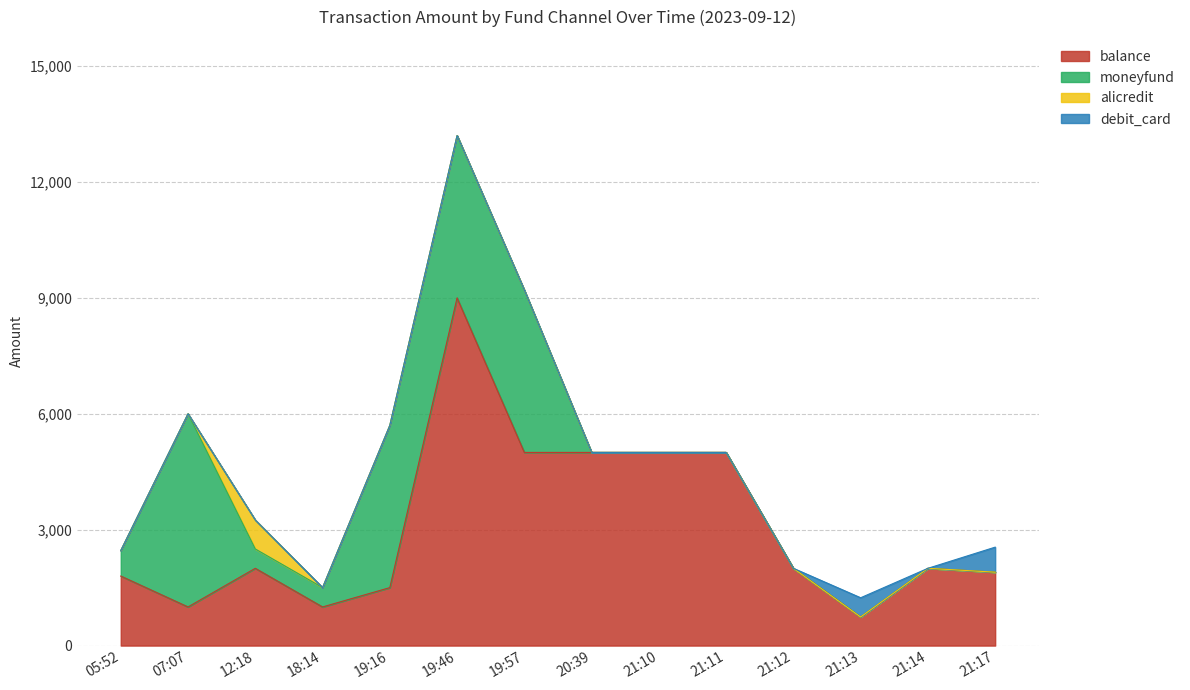

Which has a higher value, 07:07 or 21:11?

21:11